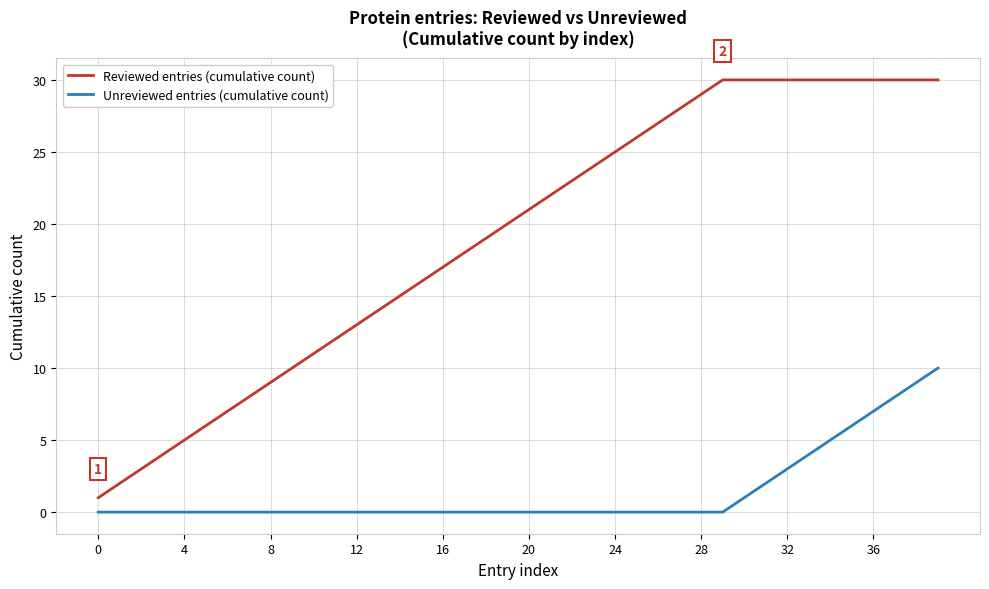

Which series has the widest spread of values?

Reviewed entries (cumulative count)